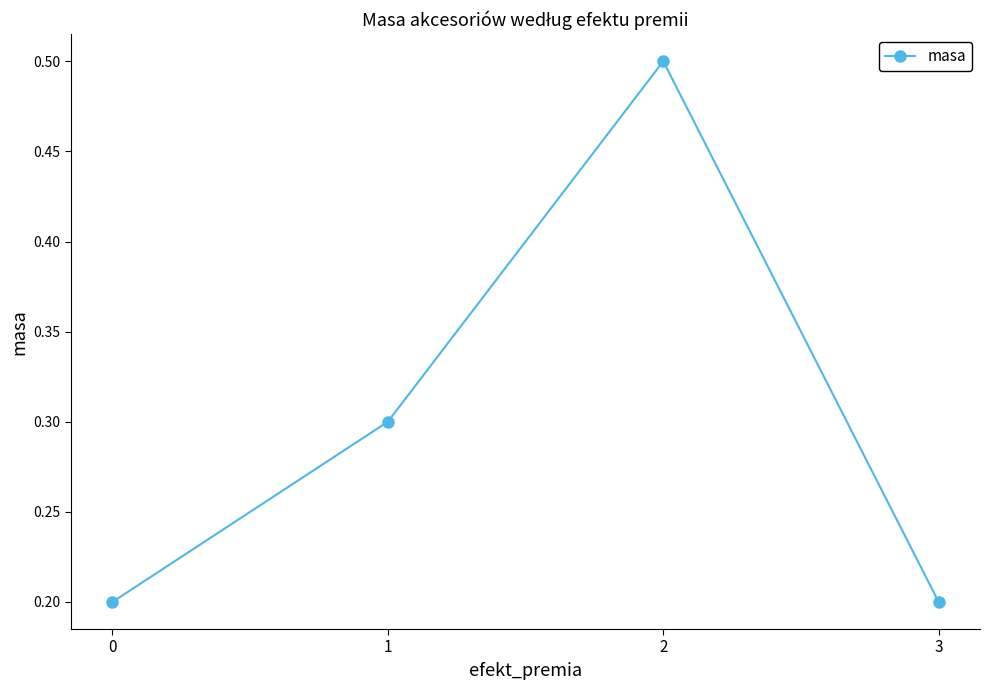

At which category does the data reach its first local peak?

2